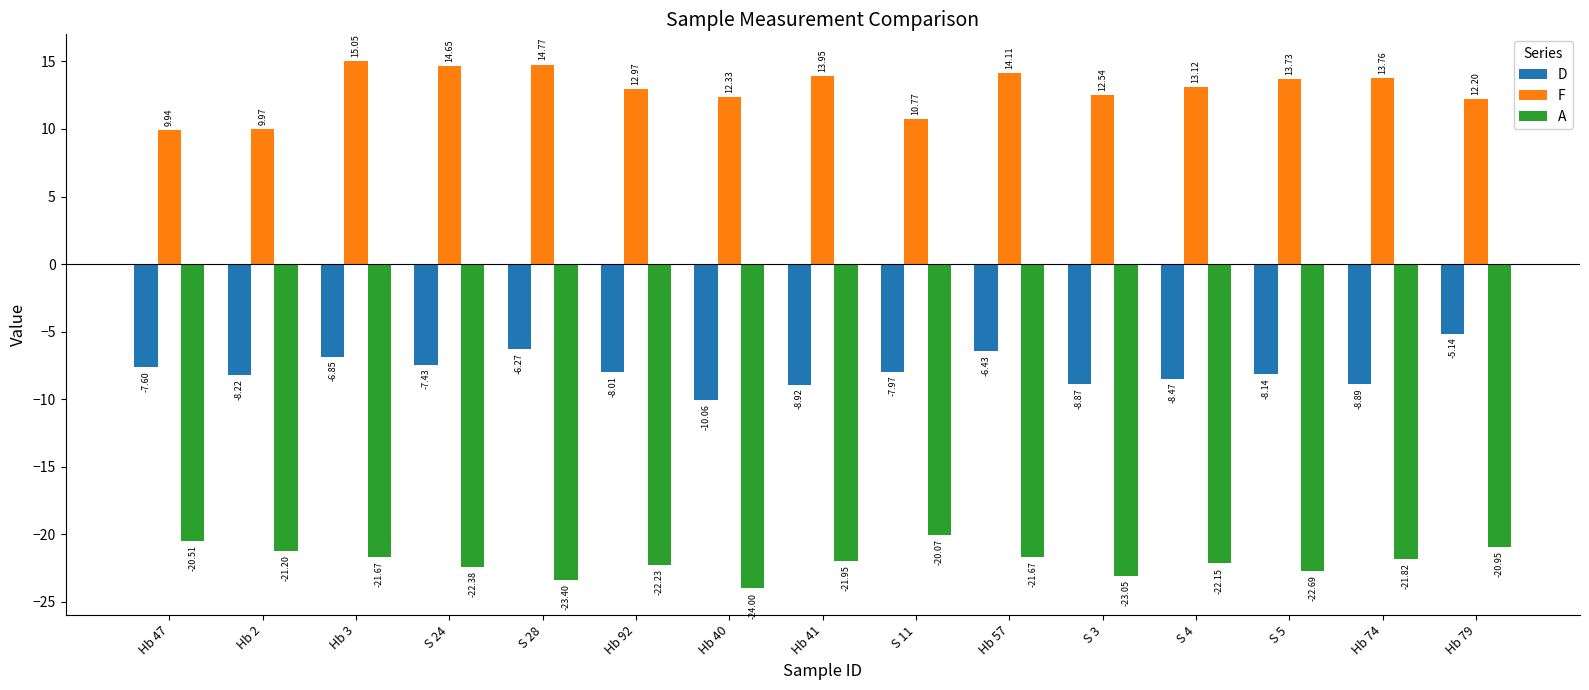

What is the approximate value of F at Hb 92?

13.0